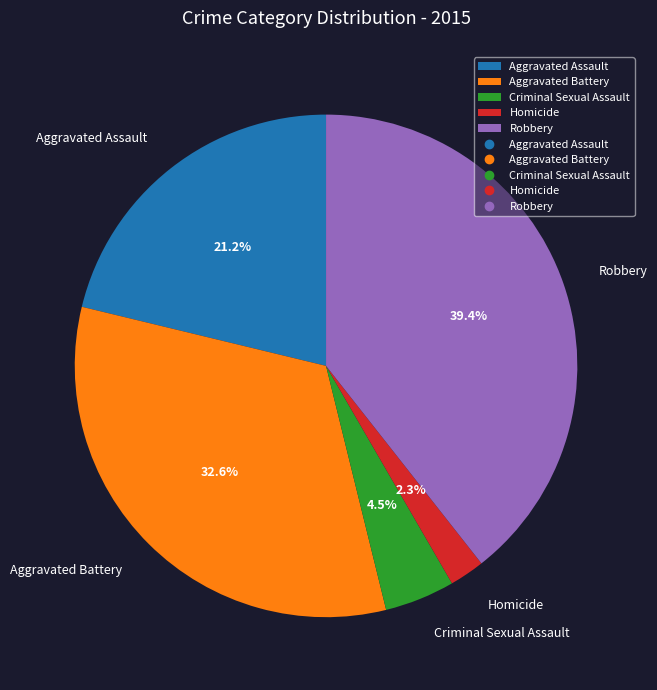

Do Criminal Sexual Assault and Homicide together represent more than half of the pie?

No